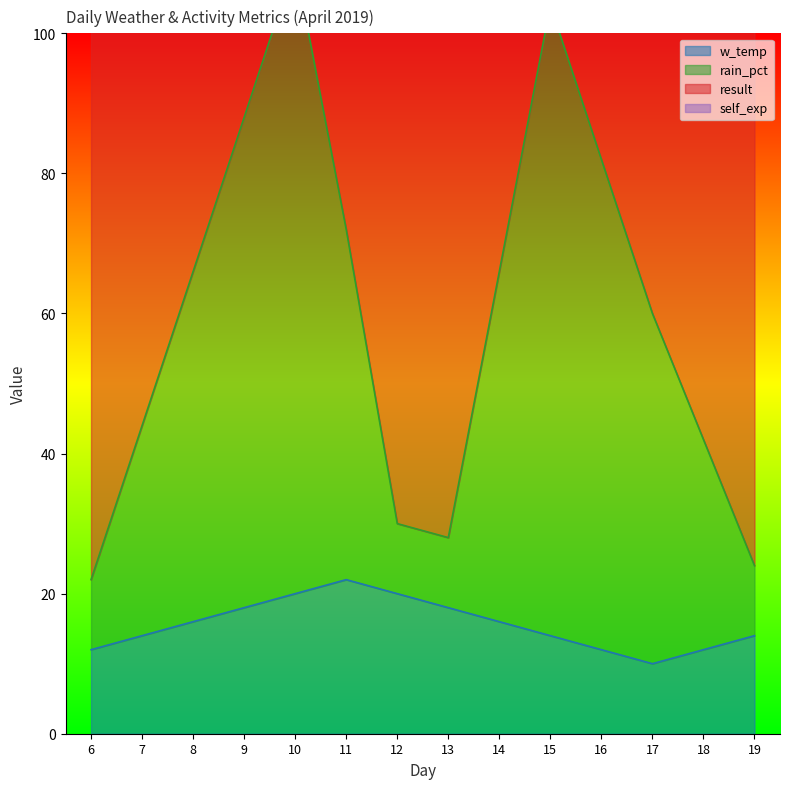

What is the value of the rain_pct point at the 13th from the left?

42